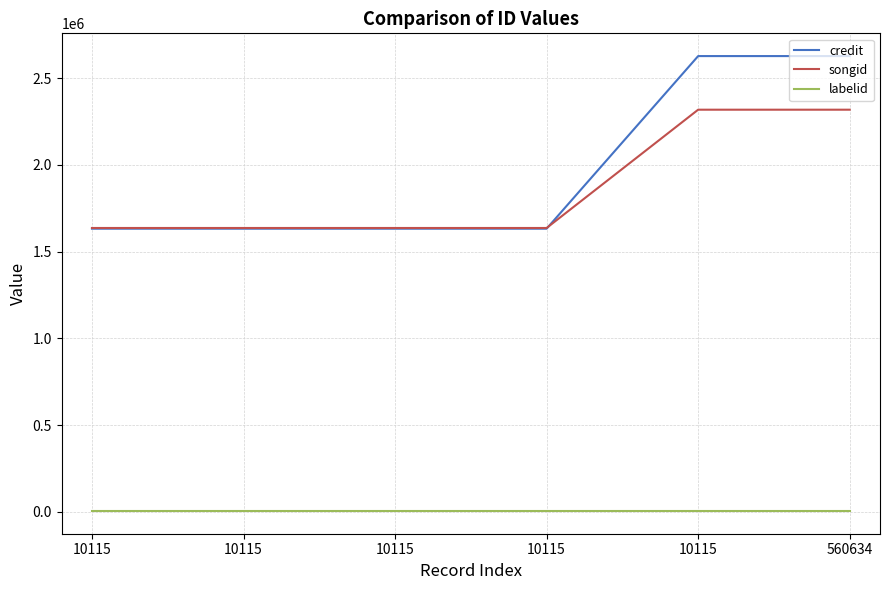

Does the chart have visible grid lines?

Yes